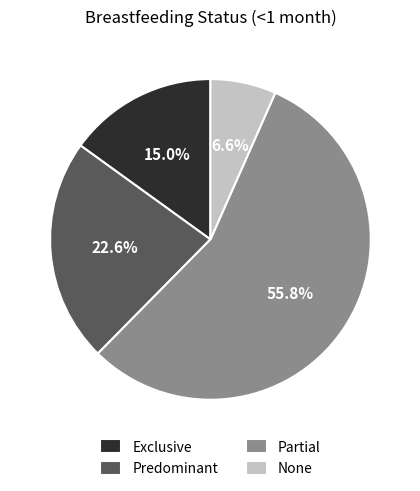

Which category accounts for the majority?

Partial